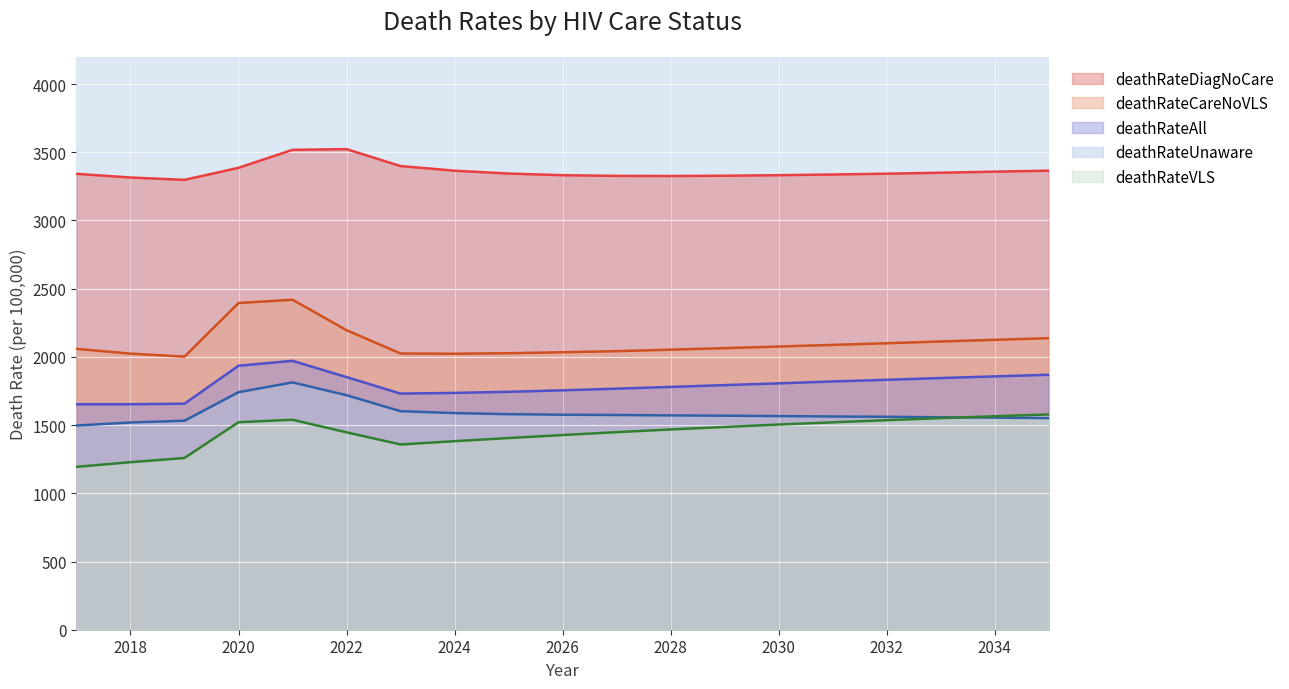

What value does the deathRateDiagNoCare series have at 2033?

3350